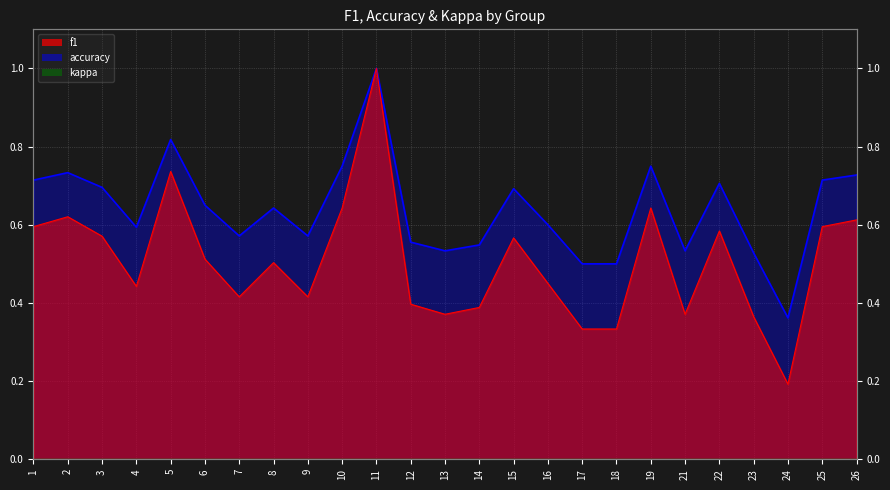

What is the difference between the maximum and minimum values in the f1 series?

0.8